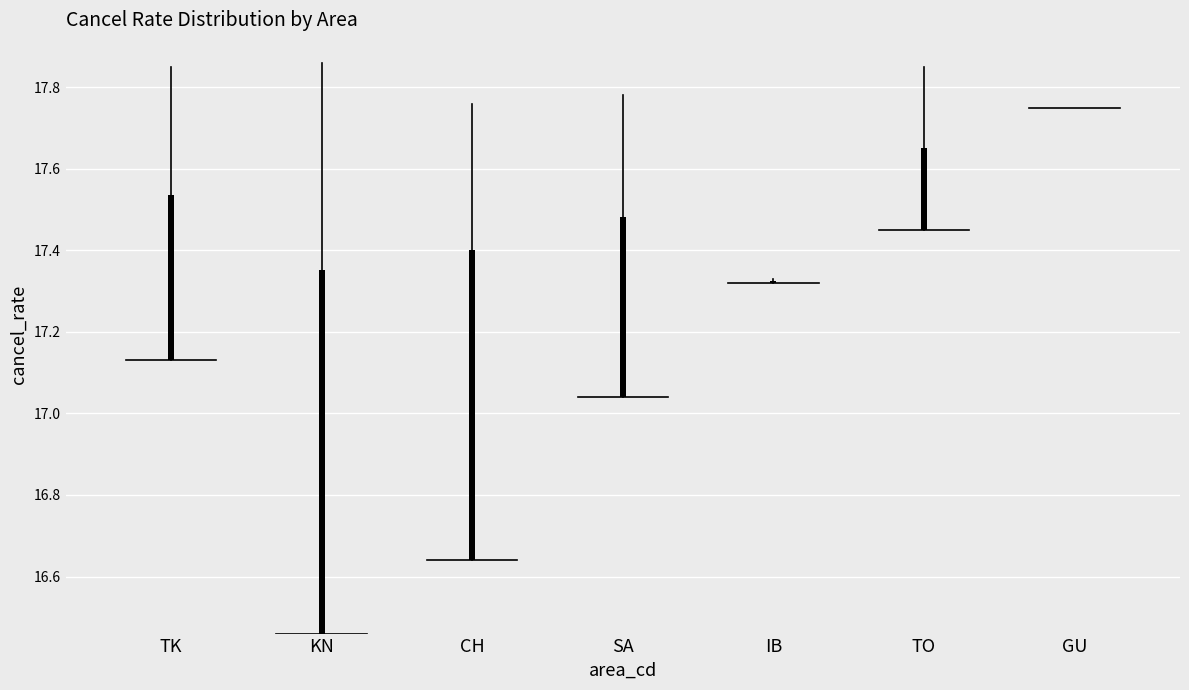

Between TK and KN, which is larger?

KN